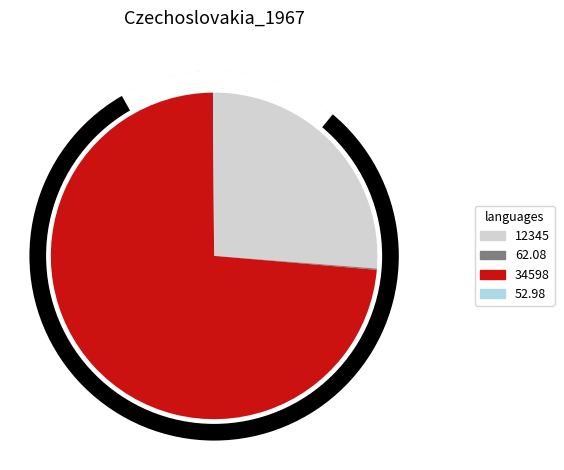

Which category accounts for the majority?

34598